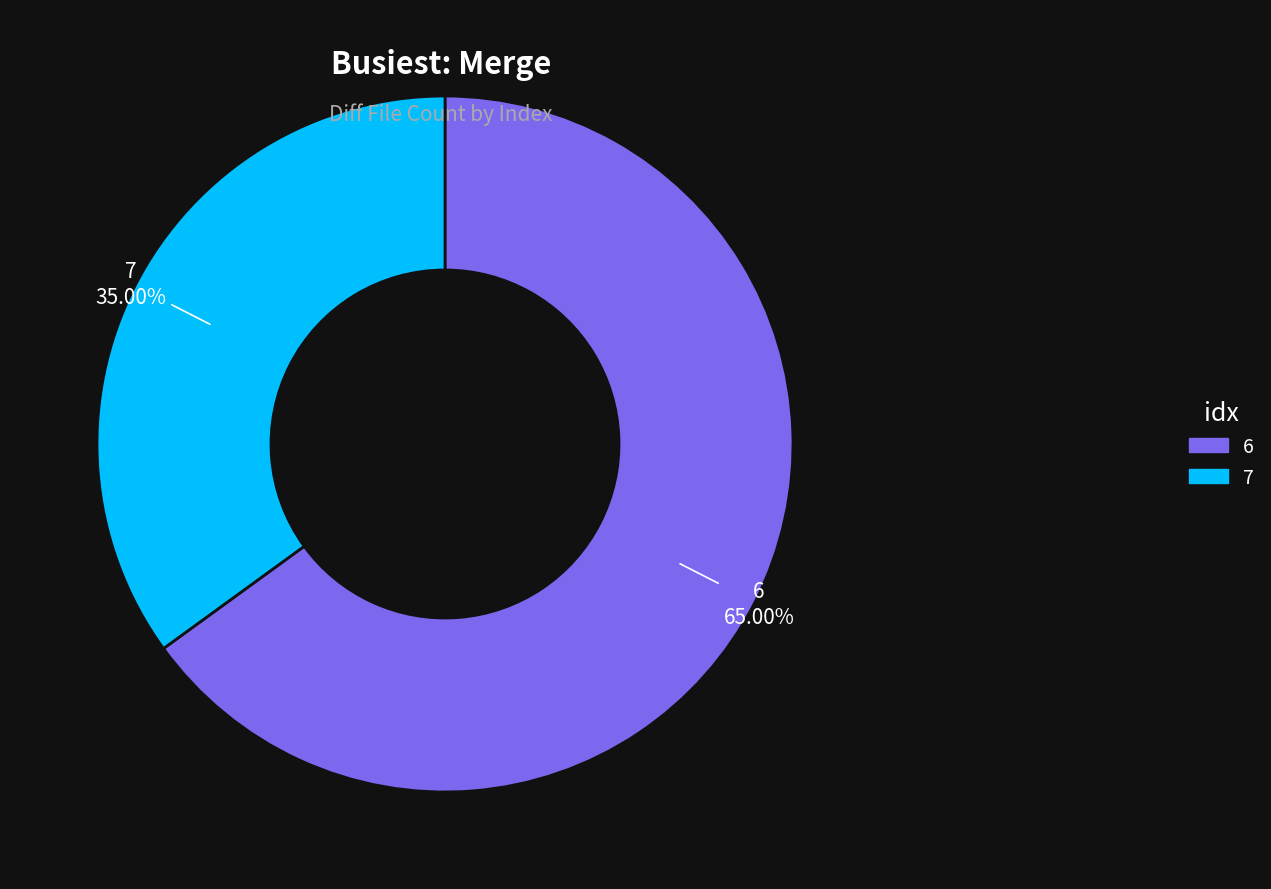

Is there any slice that represents more than half of the pie?

Yes